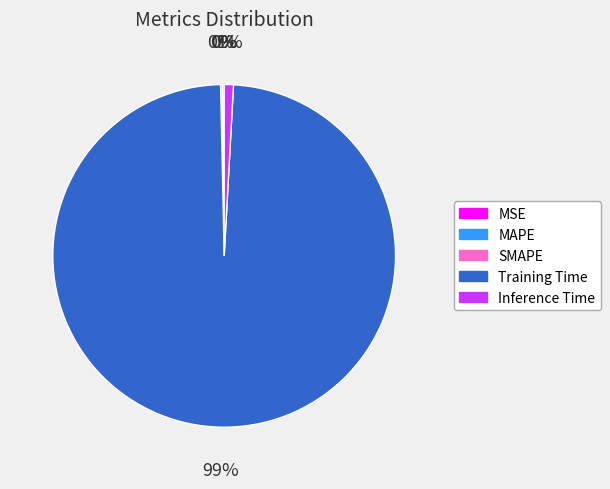

Is there any slice that represents more than half of the pie?

Yes